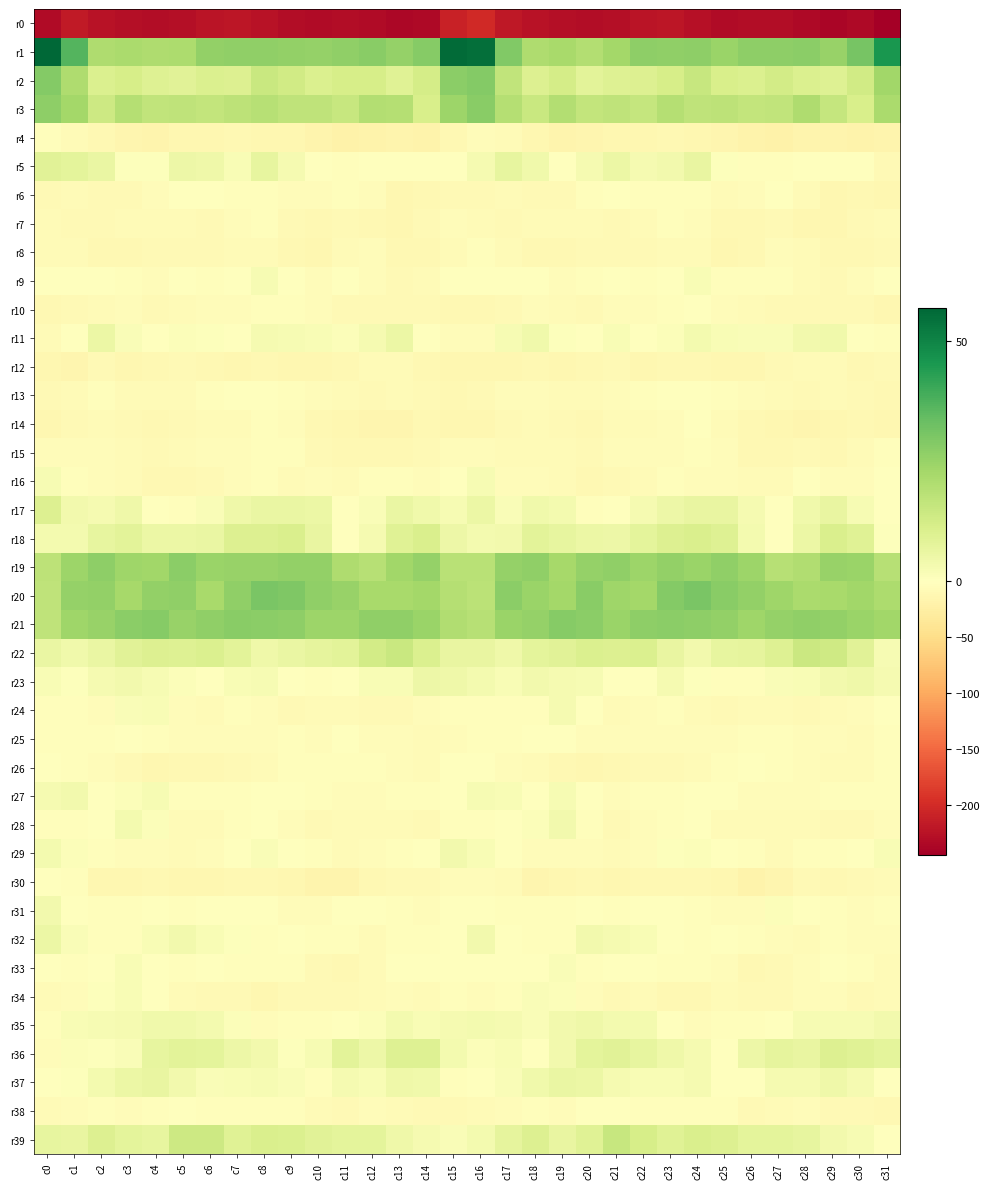

Reading left to right, what are all the values shown in this chart?

r0: c0=-232.2	c1=-217.2	c2=-224.1	c3=-228.0	c4=-229.8	c5=-229.6	c6=-223.8	c7=-221.1	c8=-224.7	c9=-231.2	c10=-231.7	c11=-231.5	c12=-232.2	c13=-236.8	c14=-235.3	c15=-209.5	c16=-201.9	c17=-219.4	c18=-225.0	c19=-229.1	c20=-230.3	c21=-227.9	c22=-222.0	c23=-221.7	c24=-227.3	c25=-232.3	c26=-231.0	c27=-231.4	c28=-233.9	c29=-237.3	c30=-234.3	c31=-244.9
r1: c0=56.8	c1=36.5	c2=20.8	c3=21.6	c4=20.7	c5=21.2	c6=26.0	c7=26.4	c8=26.6	c9=25.8	c10=25.7	c11=26.4	c12=27.7	c13=25.4	c14=28.3	c15=55.6	c16=55.0	c17=29.1	c18=20.5	c19=22.0	c20=19.8	c21=22.9	c22=26.6	c23=26.2	c24=27.0	c25=24.8	c26=26.7	c27=26.8	c28=27.1	c29=25.2	c30=30.7	c31=45.5
r2: c0=28.4	c1=20.6	c2=10.3	c3=11.6	c4=9.5	c5=8.6	c6=10.4	c7=9.8	c8=14.8	c9=13.1	c10=10.5	c11=11.7	c12=11.8	c13=9.3	c14=12.1	c15=27.5	c16=28.5	c17=16.7	c18=9.8	c19=12.1	c20=8.1	c21=9.5	c22=9.9	c23=11.6	c24=15.3	c25=11.4	c26=10.7	c27=12.6	c28=10.4	c29=9.7	c30=12.9	c31=23.3
r3: c0=26.8	c1=22.8	c2=13.8	c3=19.3	c4=16.7	c5=17.3	c6=16.3	c7=17.6	c8=18.7	c9=17.2	c10=17.1	c11=15.5	c12=19.5	c13=19.3	c14=11.4	c15=24.1	c16=27.6	c17=19.5	c18=14.7	c19=19.6	c20=16.3	c21=17.2	c22=15.9	c23=19.2	c24=17.3	c25=17.4	c26=16.2	c27=16.7	c28=20.7	c29=16.0	c30=11.1	c31=21.6
r4: c0=-2.4	c1=-5.9	c2=-10.5	c3=-14.3	c4=-16.2	c5=-13.0	c6=-12.3	c7=-10.0	c8=-11.7	c9=-12.7	c10=-16.8	c11=-20.5	c12=-18.6	c13=-15.6	c14=-17.9	c15=-9.8	c16=-5.6	c17=-7.5	c18=-11.9	c19=-15.4	c20=-15.3	c21=-12.4	c22=-11.7	c23=-10.0	c24=-12.6	c25=-13.7	c26=-18.6	c27=-20.5	c28=-16.7	c29=-17.0	c30=-17.9	c31=-16.8
r5: c0=8.7	c1=7.6	c2=6.0	c3=0.5	c4=0.8	c5=5.3	c6=4.6	c7=2.2	c8=6.7	c9=2.8	c10=-1.7	c11=-3.8	c12=-1.2	c13=-1.6	c14=-0.4	c15=-0.4	c16=2.7	c17=7.0	c18=4.2	c19=-0.6	c20=2.9	c21=5.7	c22=2.9	c23=3.7	c24=6.4	c25=0.6	c26=-2.4	c27=-3.3	c28=-0.8	c29=-1.6	c30=-1.8	c31=-8.5
r6: c0=-7.7	c1=-6.8	c2=-8.8	c3=-9.0	c4=-4.6	c5=-0.5	c6=-0.7	c7=-3.4	c8=-2.5	c9=-5.6	c10=-5.1	c11=-2.0	c12=-4.2	c13=-12.0	c14=-11.1	c15=-8.8	c16=-7.7	c17=-7.6	c18=-9.0	c19=-8.2	c20=-2.2	c21=-0.2	c22=-2.0	c23=-3.2	c24=-3.1	c25=-6.3	c26=-3.9	c27=-1.7	c28=-7.5	c29=-12.4	c30=-11.4	c31=-13.0
r7: c0=-6.2	c1=-8.1	c2=-8.5	c3=-5.8	c4=-7.5	c5=-7.3	c6=-7.9	c7=-4.5	c8=-3.7	c9=-8.6	c10=-11.2	c11=-9.4	c12=-10.1	c13=-13.0	c14=-8.9	c15=-4.5	c16=-6.2	c17=-8.8	c18=-7.0	c19=-6.5	c20=-7.1	c21=-7.7	c22=-7.3	c23=-3.2	c24=-5.0	c25=-10.2	c26=-11.0	c27=-9.1	c28=-11.5	c29=-11.9	c30=-8.3	c31=-7.6
r8: c0=-5.8	c1=-6.6	c2=-10.1	c3=-11.1	c4=-9.1	c5=-8.6	c6=-8.3	c7=-7.4	c8=-6.4	c9=-10.5	c10=-12.3	c11=-6.3	c12=-4.5	c13=-9.9	c14=-10.5	c15=-6.1	c16=-3.7	c17=-7.6	c18=-10.9	c19=-10.8	c20=-8.3	c21=-8.5	c22=-8.5	c23=-6.4	c24=-7.2	c25=-12.4	c26=-10.3	c27=-4.8	c28=-6.2	c29=-10.6	c30=-10.6	c31=-9.1
r9: c0=-1.1	c1=-1.8	c2=0.2	c3=-2.6	c4=-4.3	c5=-1.6	c6=-2.5	c7=-1.6	c8=2.2	c9=-1.0	c10=-3.9	c11=-1.9	c12=-5.5	c13=-8.9	c14=-6.4	c15=-1.8	c16=-1.3	c17=-0.9	c18=-0.2	c19=-4.1	c20=-3.0	c21=-1.5	c22=-3.2	c23=0.3	c24=2.0	c25=-2.8	c26=-3.0	c27=-2.7	c28=-7.2	c29=-8.4	c30=-4.8	c31=-1.7
r10: c0=-10.1	c1=-9.5	c2=-6.4	c3=-4.5	c4=-9.1	c5=-6.6	c6=-4.2	c7=-4.6	c8=-2.1	c9=-3.2	c10=-5.2	c11=-8.1	c12=-9.1	c13=-9.2	c14=-9.1	c15=-9.8	c16=-9.6	c17=-8.5	c18=-5.1	c19=-6.0	c20=-9.2	c21=-5.1	c22=-4.8	c23=-3.5	c24=-1.7	c25=-4.2	c26=-6.1	c27=-9.2	c28=-8.6	c29=-9.5	c30=-9.2	c31=-12.9
r11: c0=-6.7	c1=-0.9	c2=5.7	c3=1.7	c4=-0.1	c5=1.3	c6=0.7	c7=-0.1	c8=2.9	c9=2.5	c10=2.2	c11=1.0	c12=2.9	c13=5.4	c14=0.3	c15=-4.2	c16=-4.0	c17=2.6	c18=4.3	c19=0.9	c20=-0.2	c21=1.9	c22=-0.2	c23=1.3	c24=3.2	c25=2.1	c26=1.4	c27=1.6	c28=3.9	c29=4.4	c30=-1.3	c31=-1.9
r12: c0=-13.3	c1=-13.6	c2=-9.0	c3=-12.2	c4=-11.4	c5=-9.1	c6=-11.5	c7=-12.4	c8=-10.2	c9=-12.7	c10=-12.5	c11=-10.5	c12=-7.6	c13=-6.0	c14=-9.9	c15=-11.6	c16=-13.2	c17=-12.0	c18=-10.1	c19=-12.4	c20=-10.9	c21=-9.1	c22=-12.5	c23=-11.3	c24=-10.7	c25=-13.2	c26=-11.9	c27=-9.5	c28=-6.8	c29=-7.1	c30=-10.0	c31=-9.5
r13: c0=-7.8	c1=-6.3	c2=-3.5	c3=-6.6	c4=-7.6	c5=-5.8	c6=-3.2	c7=-0.4	c8=-0.1	c9=-2.2	c10=-5.0	c11=-6.5	c12=-8.9	c13=-6.9	c14=-9.0	c15=-10.9	c16=-9.4	c17=-5.5	c18=-4.6	c19=-7.4	c20=-7.5	c21=-4.5	c22=-2.1	c23=-0.3	c24=-0.4	c25=-3.4	c26=-5.6	c27=-7.4	c28=-8.7	c29=-7.0	c30=-9.4	c31=-10.3
r14: c0=-11.6	c1=-9.4	c2=-6.7	c3=-8.0	c4=-10.1	c5=-8.2	c6=-6.1	c7=-6.4	c8=-2.3	c9=-4.7	c10=-10.3	c11=-12.1	c12=-13.5	c13=-14.4	c14=-11.1	c15=-12.6	c16=-11.7	c17=-8.6	c18=-7.3	c19=-8.6	c20=-10.4	c21=-6.7	c22=-6.5	c23=-5.3	c24=-1.8	c25=-7.1	c26=-11.4	c27=-12.5	c28=-14.1	c29=-13.2	c30=-10.7	c31=-11.5
r15: c0=-3.8	c1=-5.2	c2=-5.6	c3=-6.8	c4=-8.0	c5=-6.4	c6=-4.3	c7=-4.9	c8=-3.0	c9=-3.0	c10=-7.8	c11=-11.3	c12=-10.0	c13=-9.9	c14=-8.3	c15=-5.0	c16=-4.1	c17=-6.0	c18=-6.3	c19=-7.0	c20=-8.0	c21=-5.1	c22=-4.7	c23=-4.3	c24=-2.3	c25=-4.6	c26=-9.8	c27=-11.2	c28=-9.5	c29=-9.6	c30=-6.9	c31=-2.2
r16: c0=2.5	c1=-2.5	c2=-4.1	c3=-6.0	c4=-10.8	c5=-9.7	c6=-8.1	c7=-4.0	c8=-3.5	c9=-6.3	c10=-4.7	c11=-7.6	c12=-2.5	c13=-2.8	c14=-5.6	c15=-0.5	c16=2.3	c17=-4.3	c18=-4.6	c19=-7.6	c20=-11.2	c21=-8.7	c22=-7.4	c23=-2.5	c24=-5.2	c25=-5.5	c26=-6.1	c27=-6.4	c28=-1.1	c29=-4.3	c30=-5.0	c31=0.2
r17: c0=9.8	c1=3.9	c2=3.1	c3=4.5	c4=-0.5	c5=-2.7	c6=1.4	c7=4.4	c8=5.9	c9=6.2	c10=5.6	c11=-1.9	c12=1.7	c13=6.0	c14=4.3	c15=2.2	c16=5.3	c17=1.6	c18=4.3	c19=3.2	c20=-2.4	c21=-1.4	c22=2.7	c23=5.2	c24=6.3	c25=6.5	c26=2.7	c27=-1.9	c28=4.0	c29=6.6	c30=2.3	c31=-0.7
r18: c0=3.1	c1=3.3	c2=6.7	c3=8.1	c4=5.7	c5=5.7	c6=6.0	c7=9.8	c8=9.9	c9=11.1	c10=6.3	c11=-0.4	c12=3.0	c13=9.2	c14=10.8	c15=5.1	c16=3.3	c17=3.9	c18=8.0	c19=7.1	c20=5.6	c21=5.3	c22=7.6	c23=10.0	c24=10.8	c25=9.6	c26=3.5	c27=-0.4	c28=5.7	c29=10.9	c30=8.9	c31=0.7
r19: c0=17.7	c1=24.2	c2=26.7	c3=23.8	c4=23.4	c5=27.3	c6=24.6	c7=25.2	c8=25.2	c9=25.9	c10=25.8	c11=20.5	c12=18.7	c13=23.4	c14=25.5	c15=18.6	c16=18.6	c17=25.6	c18=26.3	c19=22.5	c20=25.6	c21=26.4	c22=24.3	c23=25.8	c24=24.8	c25=26.4	c26=24.0	c27=18.9	c28=20.1	c29=25.0	c30=24.6	c31=18.8
r20: c0=16.9	c1=25.6	c2=26.2	c3=22.4	c4=26.1	c5=26.2	c6=21.9	c7=26.4	c8=30.5	c9=29.3	c10=26.5	c11=25.0	c12=22.1	c13=22.1	c14=22.7	c15=19.1	c16=18.1	c17=27.2	c18=24.7	c19=23.0	c20=27.6	c21=23.8	c22=22.7	c23=28.6	c24=30.2	c25=27.8	c26=26.0	c27=23.9	c28=21.7	c29=22.2	c30=23.3	c31=21.0
r21: c0=17.0	c1=23.8	c2=25.0	c3=27.1	c4=28.2	c5=25.2	c6=26.2	c7=27.6	c8=27.2	c9=26.8	c10=24.3	c11=24.2	c12=26.2	c13=26.6	c14=24.7	c15=20.0	c16=18.9	c17=24.8	c18=25.7	c19=28.0	c20=27.5	c21=24.8	c22=27.0	c23=27.5	c24=27.0	c25=25.8	c26=23.5	c27=25.4	c28=26.4	c29=26.0	c30=24.7	c31=23.3
r22: c0=5.9	c1=4.2	c2=6.2	c3=8.7	c4=9.8	c5=9.8	c6=10.6	c7=8.1	c8=4.4	c9=5.8	c10=7.2	c11=8.4	c12=12.5	c13=14.8	c14=10.5	c15=6.3	c16=6.6	c17=4.8	c18=7.6	c19=8.7	c20=10.5	c21=9.9	c22=10.2	c23=6.5	c24=3.9	c25=6.9	c26=7.5	c27=9.6	c28=14.4	c29=13.6	c30=8.5	c31=2.5
r23: c0=2.1	c1=0.8	c2=3.1	c3=3.6	c4=2.6	c5=1.1	c6=-0.8	c7=2.2	c8=2.3	c9=-0.9	c10=-3.6	c11=0.4	c12=2.0	c13=2.1	c14=5.0	c15=4.5	c16=3.3	c17=2.0	c18=3.9	c19=3.0	c20=2.6	c21=0.0	c22=0.1	c23=2.8	c24=0.8	c25=-2.3	c26=-2.4	c27=1.5	c28=1.9	c29=3.7	c30=4.5	c31=2.8
r24: c0=-3.0	c1=-2.9	c2=-4.0	c3=1.4	c4=2.2	c5=-4.1	c6=-6.9	c7=-3.2	c8=-4.6	c9=-7.8	c10=-7.2	c11=-6.1	c12=-8.9	c13=-8.2	c14=-4.8	c15=-2.8	c16=-2.6	c17=-3.2	c18=-2.3	c19=2.8	c20=0.0	c21=-6.1	c22=-5.6	c23=-3.0	c24=-6.1	c25=-8.1	c26=-6.3	c27=-7.2	c28=-9.0	c29=-6.8	c30=-3.9	c31=-0.3
r25: c0=-2.4	c1=-2.0	c2=-2.6	c3=-0.5	c4=-3.0	c5=-4.3	c6=-4.4	c7=-4.6	c8=-5.2	c9=-3.4	c10=-4.1	c11=-1.8	c12=-4.2	c13=-5.3	c14=-6.0	c15=-4.3	c16=-2.2	c17=-2.5	c18=-1.2	c19=-1.0	c20=-4.1	c21=-4.1	c22=-4.4	c23=-5.1	c24=-4.1	c25=-4.1	c26=-3.0	c27=-2.3	c28=-5.4	c29=-5.3	c30=-6.0	c31=-2.8
r26: c0=-1.3	c1=-3.2	c2=-5.3	c3=-9.4	c4=-12.5	c5=-11.0	c6=-10.3	c7=-8.0	c8=-7.5	c9=-3.4	c10=-1.9	c11=-2.4	c12=-3.6	c13=-5.7	c14=-6.2	c15=-1.9	c16=-1.7	c17=-3.9	c18=-6.2	c19=-11.3	c20=-12.3	c21=-10.6	c22=-9.5	c23=-7.9	c24=-6.2	c25=-2.8	c26=-1.6	c27=-2.8	c28=-4.8	c29=-6.1	c30=-5.7	c31=-3.0
r27: c0=3.1	c1=3.6	c2=-0.8	c3=1.0	c4=2.6	c5=-3.8	c6=-3.7	c7=-2.9	c8=-1.6	c9=-0.2	c10=-3.4	c11=-4.2	c12=-4.7	c13=-3.7	c14=-3.4	c15=-0.2	c16=2.4	c17=2.0	c18=-0.8	c19=2.4	c20=0.0	c21=-4.5	c22=-3.5	c23=-2.5	c24=-0.9	c25=-1.4	c26=-4.0	c27=-4.1	c28=-5.1	c29=-3.5	c30=-3.1	c31=-3.4
r28: c0=-3.4	c1=-2.3	c2=-0.3	c3=3.2	c4=0.9	c5=-6.8	c6=-6.3	c7=-3.1	c8=-1.3	c9=-4.9	c10=-8.1	c11=-7.2	c12=-6.9	c13=-6.5	c14=-9.1	c15=-2.3	c16=-1.9	c17=-1.7	c18=1.0	c19=3.6	c20=-2.2	c21=-7.9	c22=-5.0	c23=-2.3	c24=-1.8	c25=-7.3	c26=-7.5	c27=-7.1	c28=-6.4	c29=-8.0	c30=-8.4	c31=-4.9
r29: c0=3.2	c1=1.2	c2=-3.5	c3=-4.6	c4=-5.3	c5=-5.9	c6=-5.2	c7=-0.9	c8=1.5	c9=-0.6	c10=-2.4	c11=-6.6	c12=-4.3	c13=-2.8	c14=-0.5	c15=3.7	c16=2.0	c17=-0.2	c18=-4.9	c19=-4.1	c20=-5.7	c21=-5.9	c22=-4.2	c23=0.6	c24=0.9	c25=-1.4	c26=-3.8	c27=-6.4	c28=-3.5	c29=-2.3	c30=0.3	c31=2.0
r30: c0=-0.8	c1=-3.6	c2=-13.1	c3=-13.3	c4=-11.0	c5=-12.3	c6=-11.8	c7=-9.7	c8=-10.9	c9=-11.8	c10=-16.7	c11=-16.8	c12=-9.9	c13=-8.7	c14=-9.5	c15=-5.6	c16=-4.5	c17=-7.2	c18=-14.3	c19=-11.9	c20=-11.3	c21=-12.6	c22=-11.0	c23=-9.9	c24=-11.1	c25=-13.4	c26=-17.7	c27=-14.4	c28=-8.5	c29=-9.7	c30=-8.6	c31=-6.0
r31: c0=3.6	c1=-1.9	c2=-2.5	c3=-3.7	c4=-0.0	c5=-2.1	c6=-1.5	c7=-1.5	c8=-1.5	c9=-4.3	c10=-5.5	c11=-0.2	c12=-0.2	c13=-2.5	c14=-3.9	c15=-1.8	c16=-1.5	c17=-3.3	c18=-2.0	c19=-3.1	c20=-0.1	c21=-2.5	c22=-1.3	c23=-1.5	c24=-2.4	c25=-5.2	c26=-3.9	c27=1.0	c28=-1.6	c29=-2.6	c30=-4.8	c31=-3.5
r32: c0=5.4	c1=1.7	c2=-2.1	c3=-3.0	c4=2.1	c5=3.7	c6=2.1	c7=0.5	c8=-2.9	c9=-0.8	c10=-3.6	c11=-3.1	c12=-6.2	c13=-3.3	c14=-3.2	c15=-0.9	c16=4.0	c17=-0.3	c18=-2.3	c19=-2.0	c20=3.7	c21=3.0	c22=2.0	c23=-1.6	c24=-2.4	c25=-1.2	c26=-3.5	c27=-3.9	c28=-6.2	c29=-2.0	c30=-4.9	c31=-5.6
r33: c0=-1.5	c1=-1.9	c2=-0.5	c3=1.8	c4=-1.2	c5=-2.5	c6=-1.2	c7=-2.4	c8=-3.8	c9=-2.6	c10=-8.4	c11=-10.3	c12=-6.8	c13=-1.5	c14=-0.7	c15=-1.3	c16=-0.7	c17=-1.4	c18=0.4	c19=1.5	c20=-2.5	c21=-1.6	c22=-1.5	c23=-3.5	c24=-3.0	c25=-3.9	c26=-9.9	c27=-9.3	c28=-4.7	c29=-0.5	c30=-2.3	c31=-5.8
r34: c0=-6.4	c1=-5.1	c2=0.7	c3=1.9	c4=-1.8	c5=-7.2	c6=-7.9	c7=-8.4	c8=-12.6	c9=-7.7	c10=-8.8	c11=-9.3	c12=-7.0	c13=-3.9	c14=-7.4	c15=-3.4	c16=-3.9	c17=-2.3	c18=1.4	c19=1.2	c20=-3.8	c21=-8.2	c22=-7.2	c23=-10.9	c24=-10.9	c25=-7.4	c26=-9.3	c27=-8.8	c28=-5.2	c29=-5.4	c30=-8.0	c31=-6.8
r35: c0=-3.3	c1=1.8	c2=2.3	c3=2.9	c4=4.3	c5=4.0	c6=3.4	c7=1.2	c8=-5.2	c9=-3.1	c10=-2.1	c11=-1.7	c12=1.1	c13=3.4	c14=2.1	c15=2.8	c16=3.4	c17=3.1	c18=1.5	c19=3.8	c20=4.9	c21=3.3	c22=3.3	c23=-1.7	c24=-5.3	c25=-2.3	c26=-2.1	c27=-1.0	c28=2.6	c29=2.6	c30=2.3	c31=4.0
r36: c0=-4.3	c1=1.0	c2=0.8	c3=1.4	c4=6.9	c5=8.4	c6=7.9	c7=5.2	c8=3.7	c9=0.6	c10=2.6	c11=8.1	c12=5.3	c13=9.5	c14=9.7	c15=3.5	c16=1.1	c17=2.1	c18=-0.1	c19=3.7	c20=8.0	c21=8.5	c22=6.7	c23=4.5	c24=3.0	c25=0.3	c26=5.1	c27=7.2	c28=6.5	c29=9.9	c30=9.2	c31=7.6
r37: c0=-0.9	c1=0.6	c2=3.3	c3=5.7	c4=6.3	c5=3.7	c6=1.6	c7=2.2	c8=2.6	c9=1.3	c10=-2.4	c11=3.0	c12=2.0	c13=4.5	c14=4.1	c15=-2.6	c16=-1.7	c17=1.6	c18=4.2	c19=6.2	c20=5.4	c21=2.7	c22=1.9	c23=2.0	c24=2.9	c25=-0.7	c26=-0.7	c27=2.9	c28=2.9	c29=4.8	c30=2.9	c31=-1.5
r38: c0=-6.1	c1=-5.7	c2=-2.0	c3=-4.6	c4=-2.8	c5=-1.1	c6=-2.6	c7=-2.1	c8=-2.7	c9=-3.1	c10=-6.6	c11=-8.3	c12=-5.7	c13=-6.8	c14=-8.1	c15=-8.8	c16=-7.5	c17=-4.0	c18=-3.0	c19=-4.7	c20=-1.7	c21=-1.4	c22=-2.7	c23=-2.1	c24=-3.5	c25=-3.2	c26=-8.2	c27=-7.3	c28=-5.5	c29=-7.7	c30=-8.4	c31=-10.1
r39: c0=6.9	c1=6.4	c2=9.9	c3=7.8	c4=6.9	c5=13.8	c6=13.8	c7=9.0	c8=10.9	c9=10.3	c10=8.5	c11=7.7	c12=7.7	c13=4.9	c14=3.1	c15=1.5	c16=3.5	c17=7.4	c18=9.8	c19=6.3	c20=9.1	c21=15.3	c22=11.6	c23=9.2	c24=11.0	c25=10.1	c26=7.7	c27=7.9	c28=6.9	c29=3.8	c30=2.3	c31=-1.8